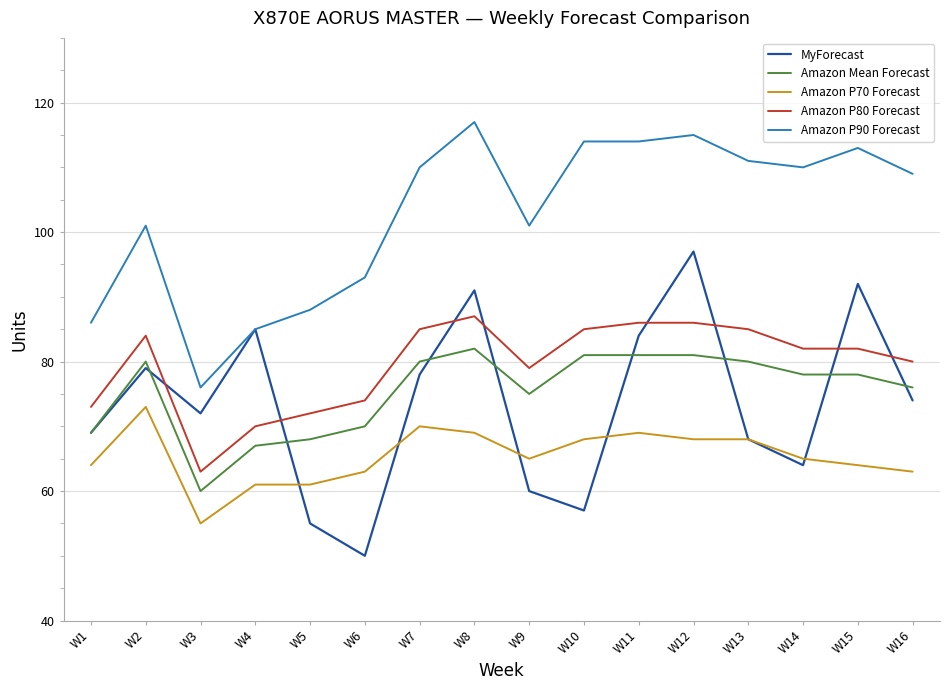

What is the difference between the Amazon Mean Forecast values at W10 and W7?

1